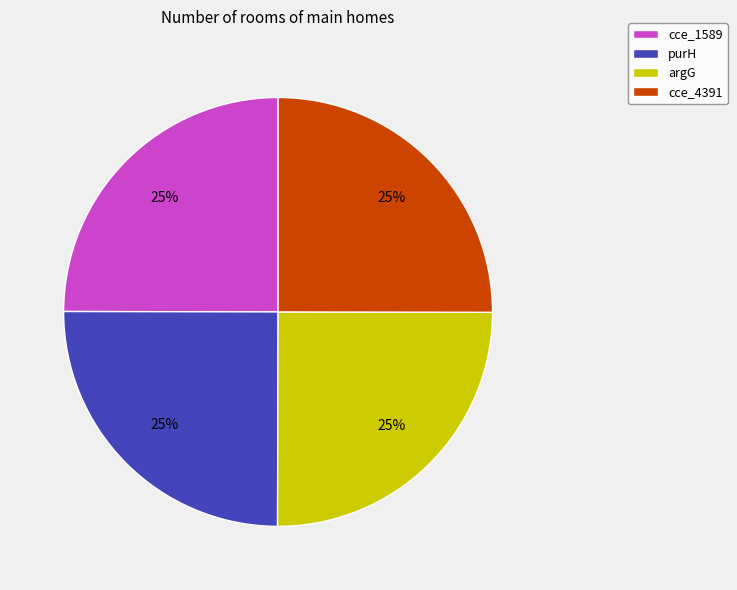

Does purH account for over 50% of the chart?

No